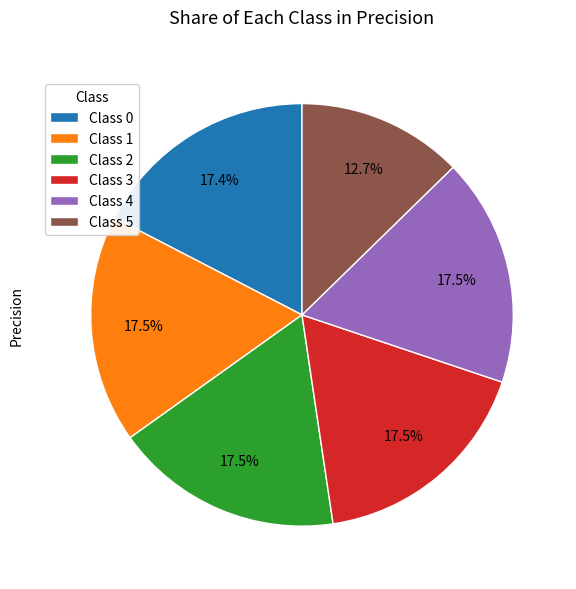

Does Class 1 account for over 50% of the chart?

No